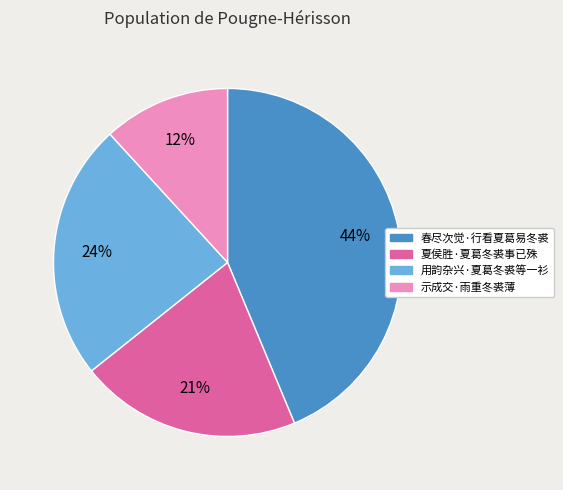

Is the sum of 示成交·雨重冬裘薄 and 夏侯胜·夏葛冬裘事已殊 greater than half?

No